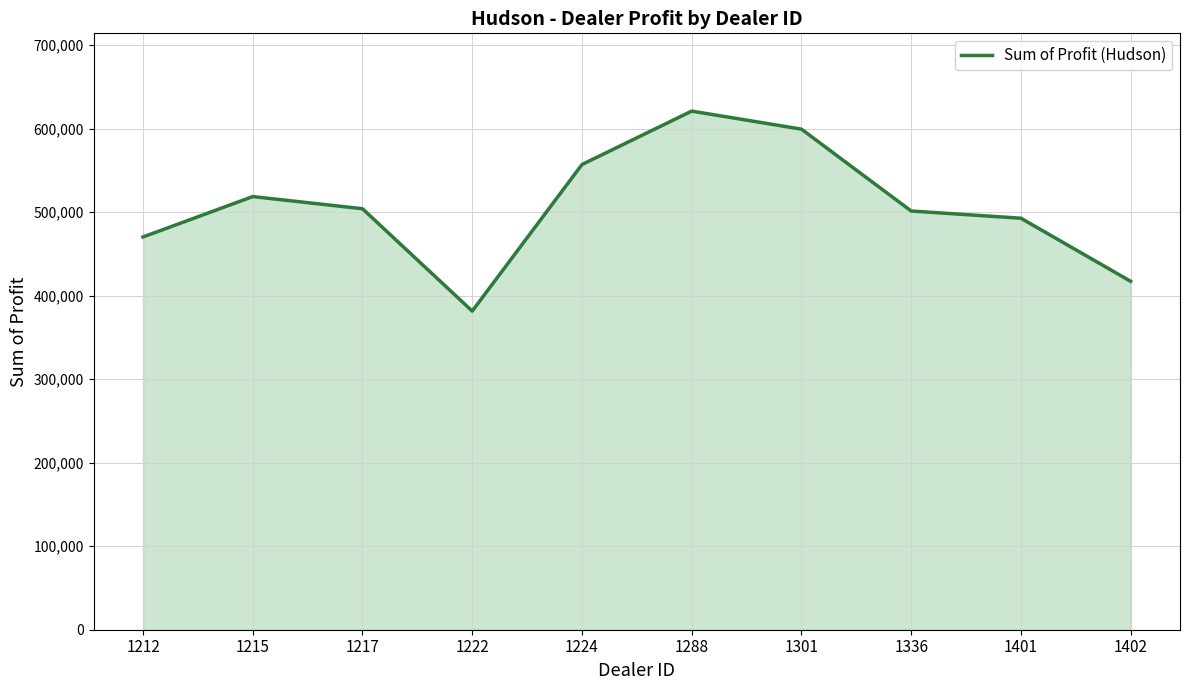

True or false: the data shows 599561.8 at 1301.

True